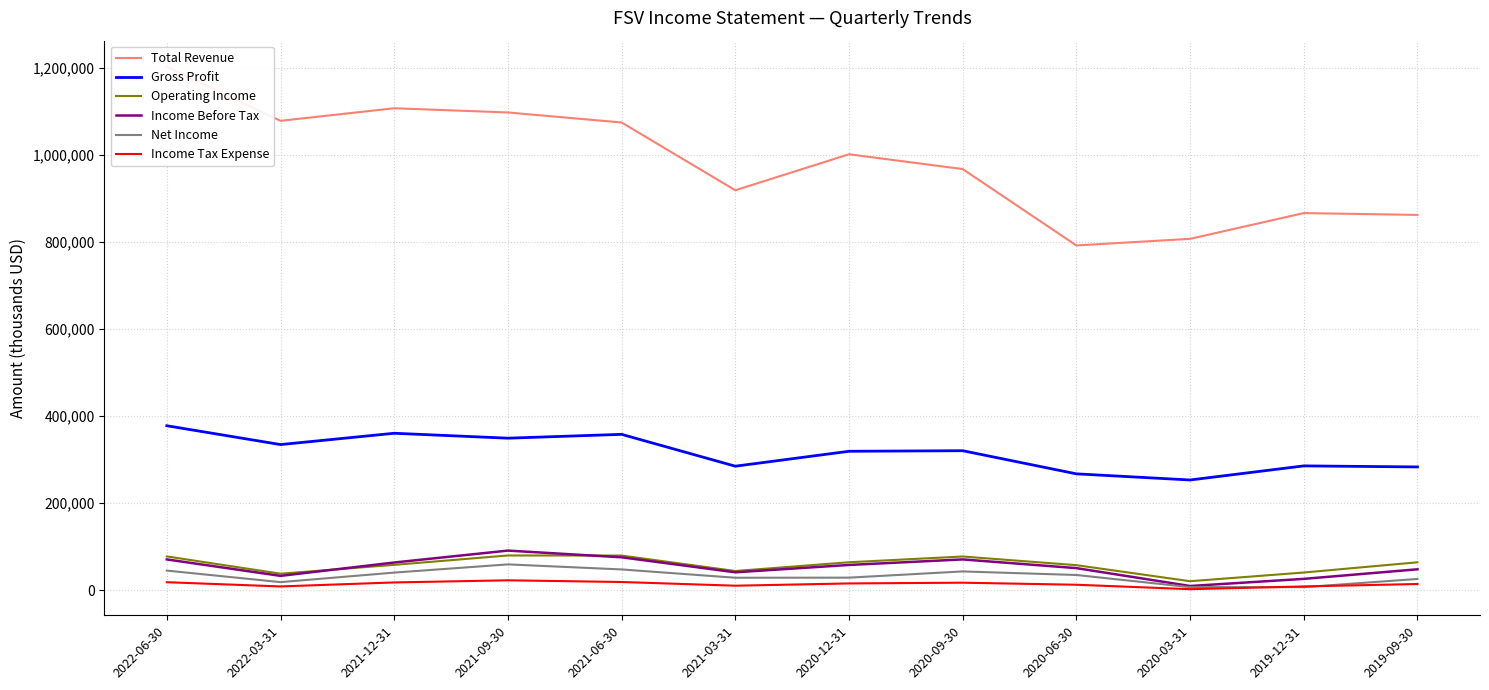

At which label does Operating Income reach its peak?

2021-09-30